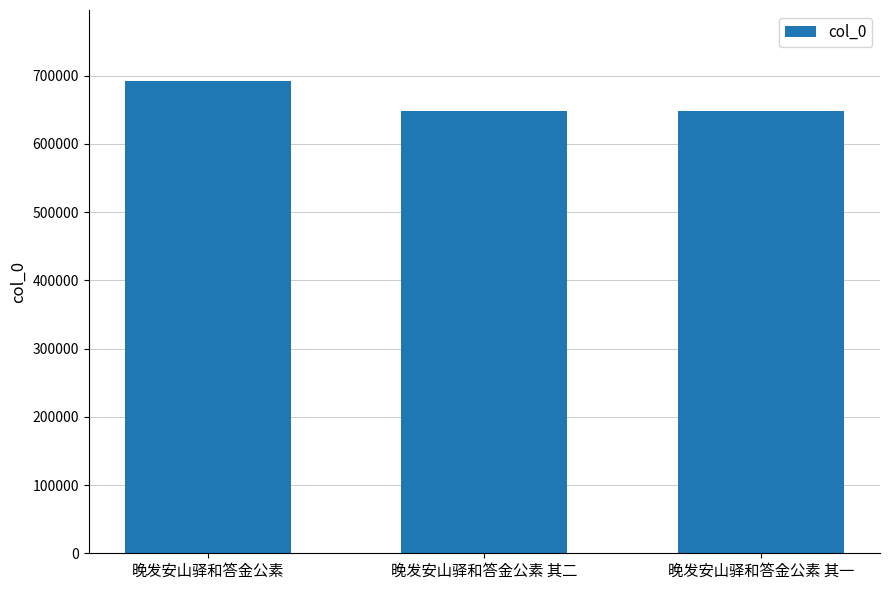

What is the value of the 1st bar from the left?

692553